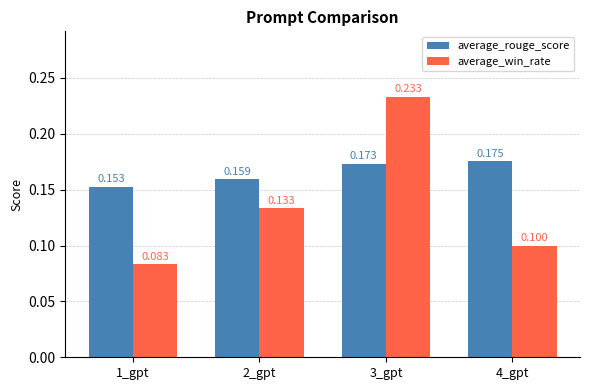

What is the spread (max minus min) of values at 1_gpt?

0.1